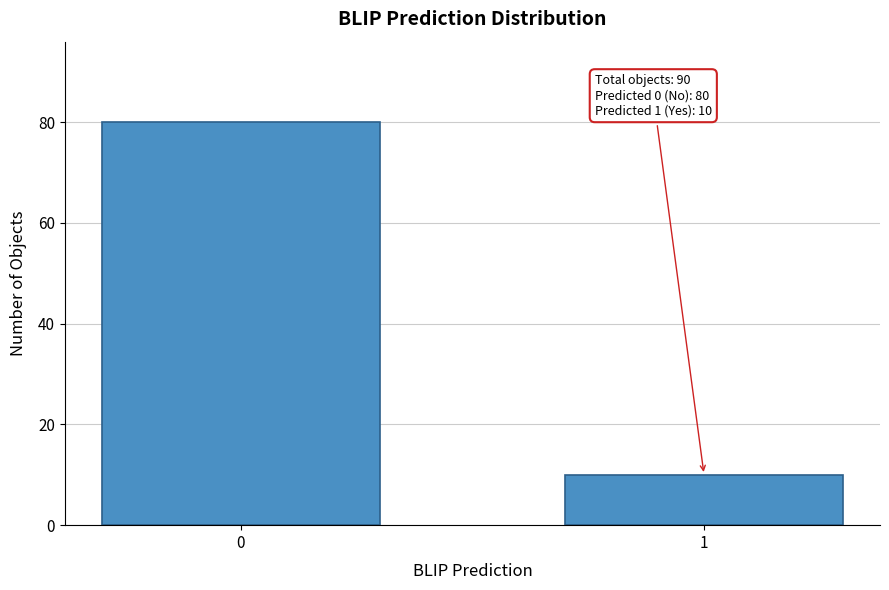

Reading left to right, list all the values displayed in this chart.

0=80	1=10